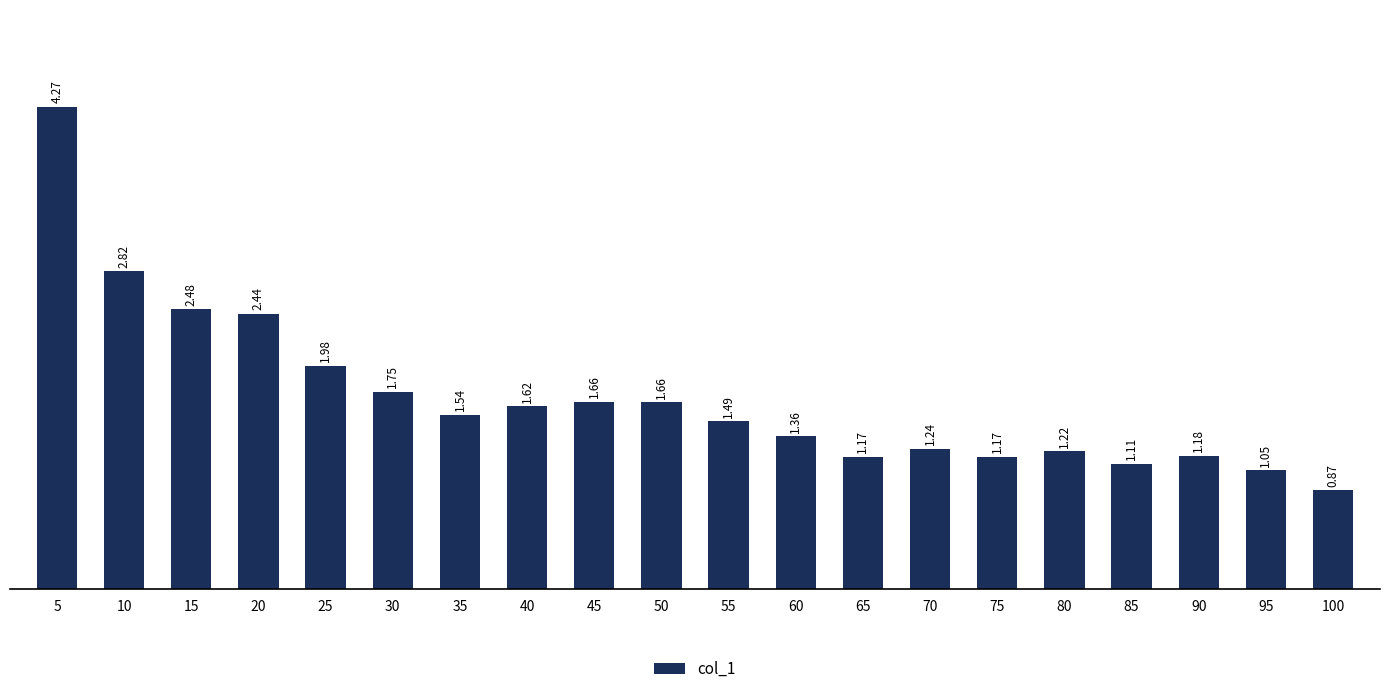

What is the change in value from 5 to 85?

-3.2